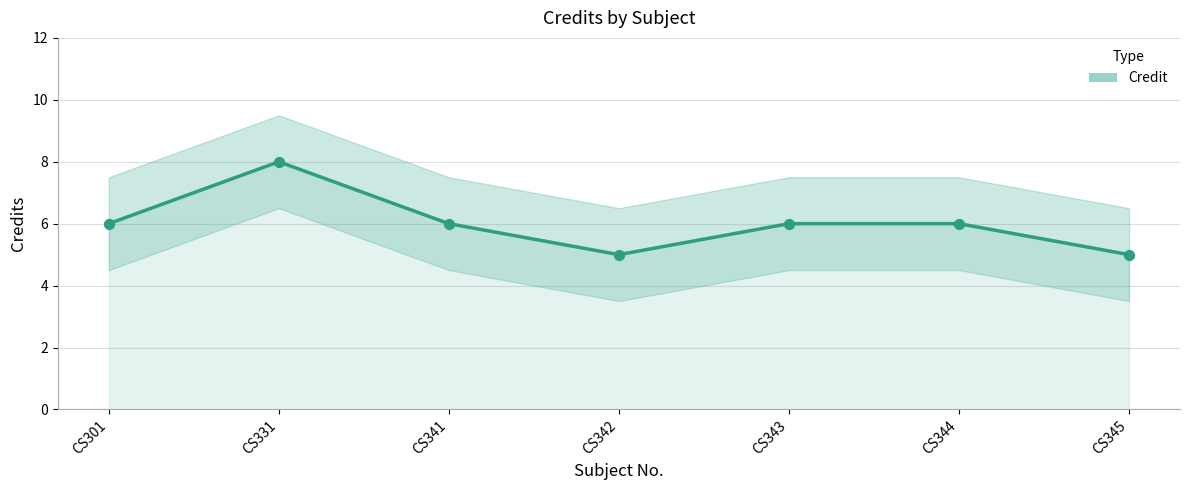

Between CS342 and CS341, which is larger?

CS341